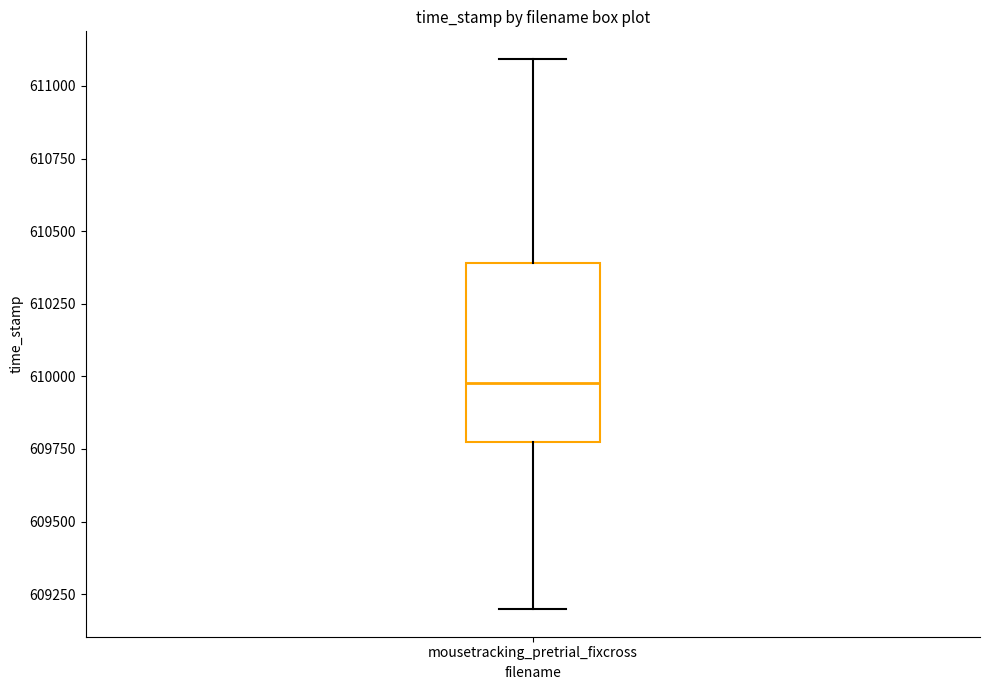

Where does the lower whisker of the box for mousetracking_pretrial_fixcross end on the y-axis? The values are not printed on the chart, so give them approximately, as read against the axis.

609200